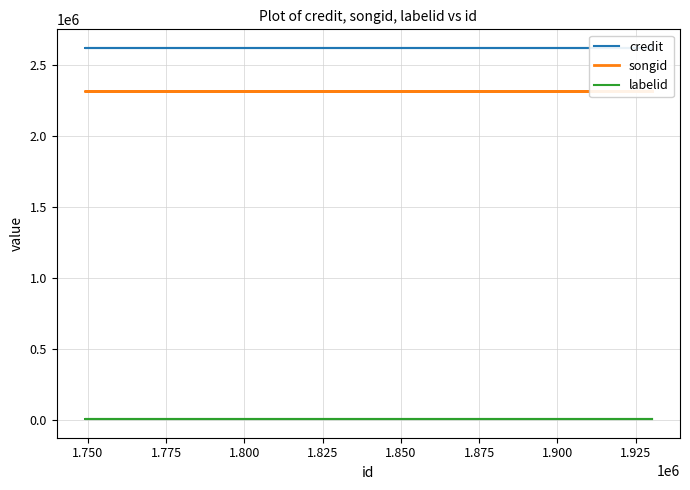

How many lines are shown in the chart?

3